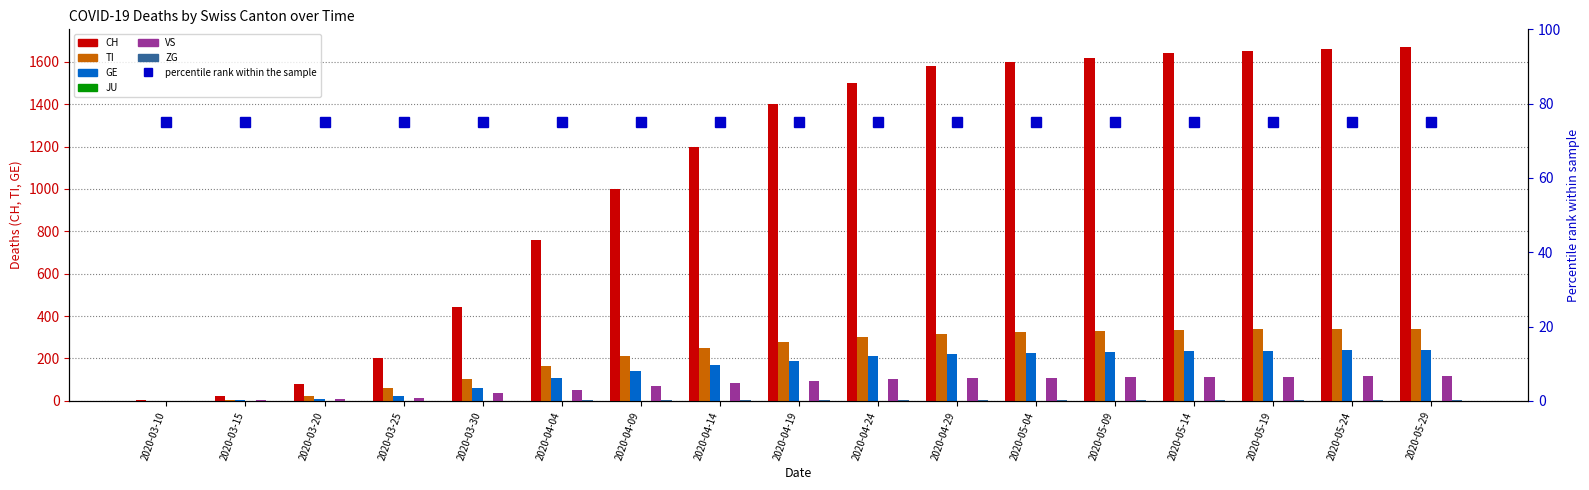

At how many categories does at least one series exceed 1610?

5